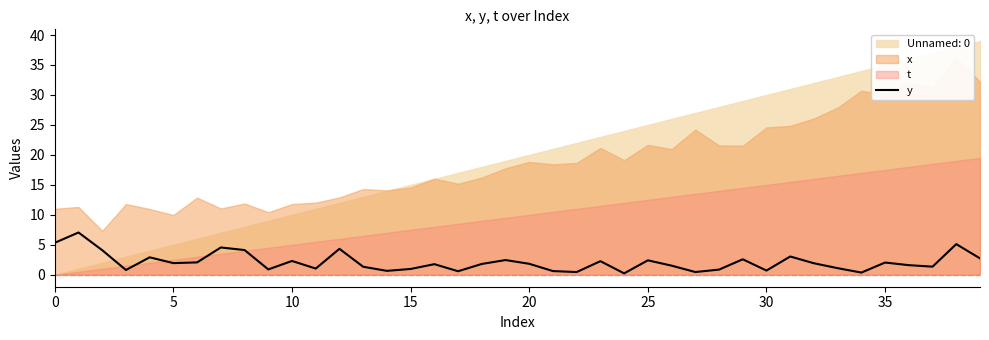

Reading left to right, transcribe all the data shown in this chart.

5.3	7.0	4.1	0.8	2.9	1.9	2.1	4.6	4.1	0.9	2.3	1.0	4.3	1.3	0.6	1.0	1.8	0.6	1.8	2.4	1.8	0.6	0.4	2.3	0.2	2.4	1.5	0.5	0.9	2.6	0.7	3.0	1.9	1.1	0.4	2.0	1.6	1.3	5.1	2.7